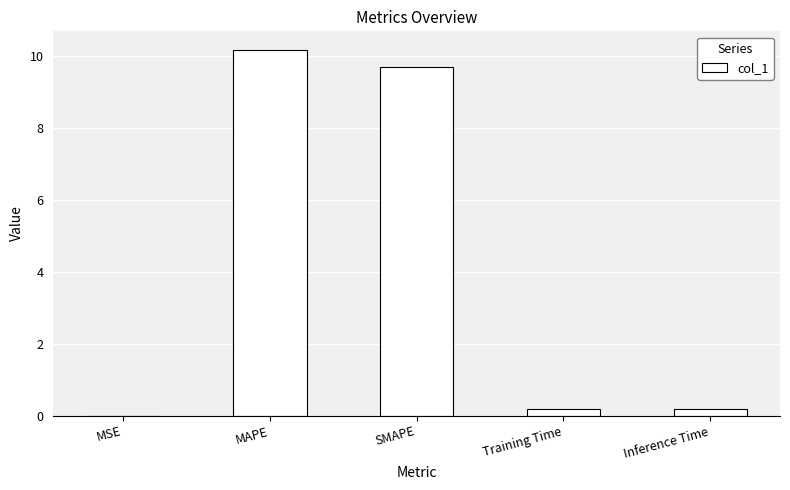

Which has a higher value, Training Time or MAPE?

MAPE